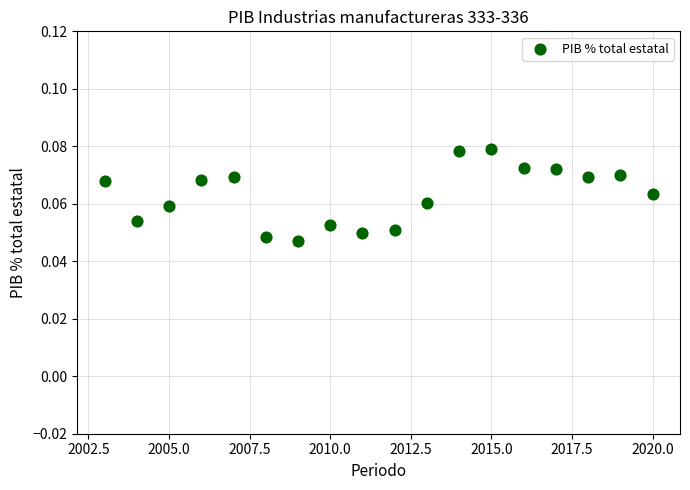

What is the range of X values (max minus min)?

17.0